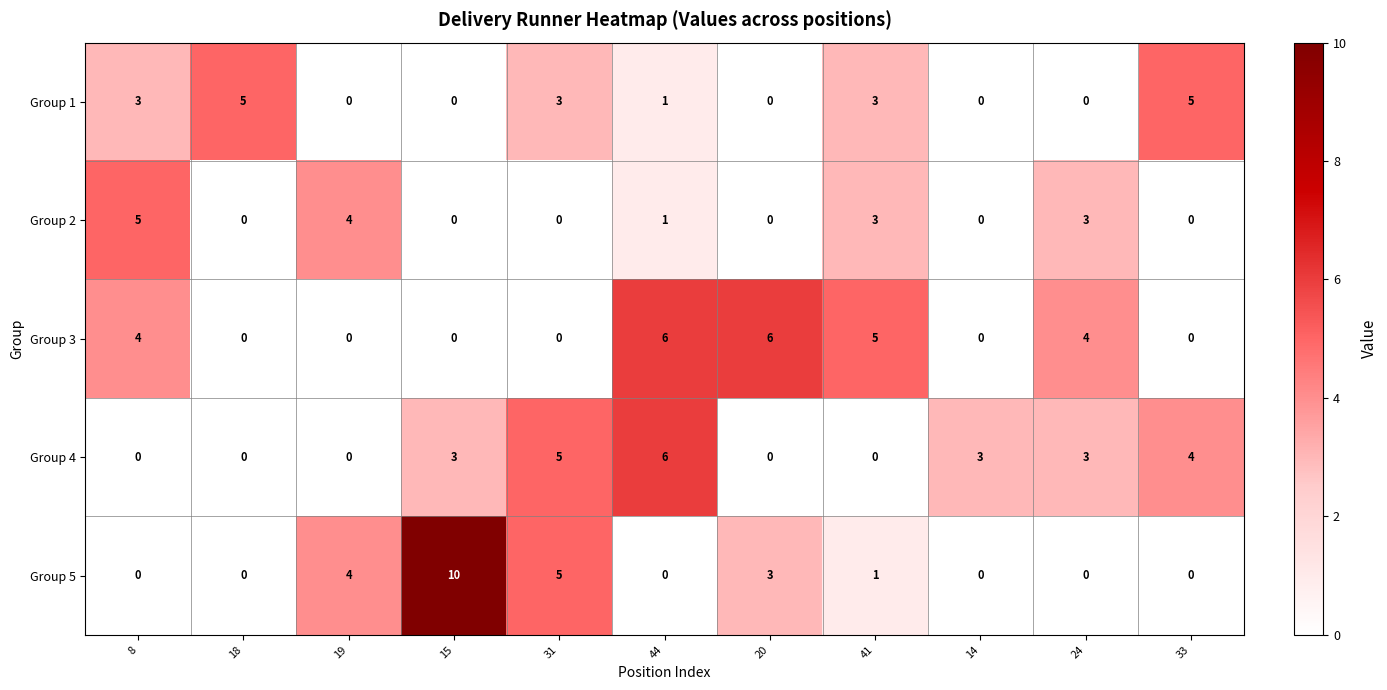

What is the sum of all Group 5 values?

23